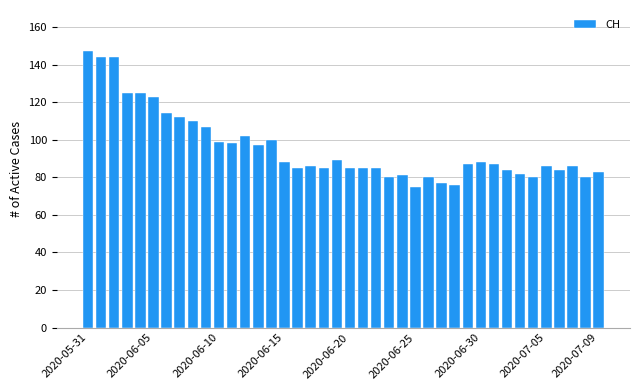

What is the difference between the second highest and second lowest values?

68